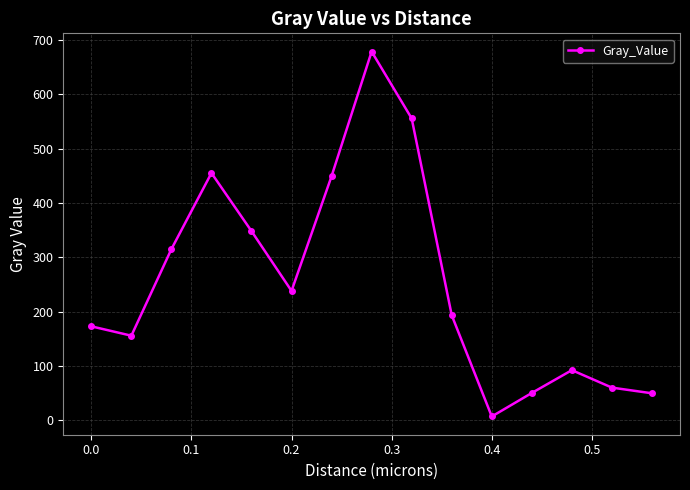

What is the greatest value displayed?

678.3